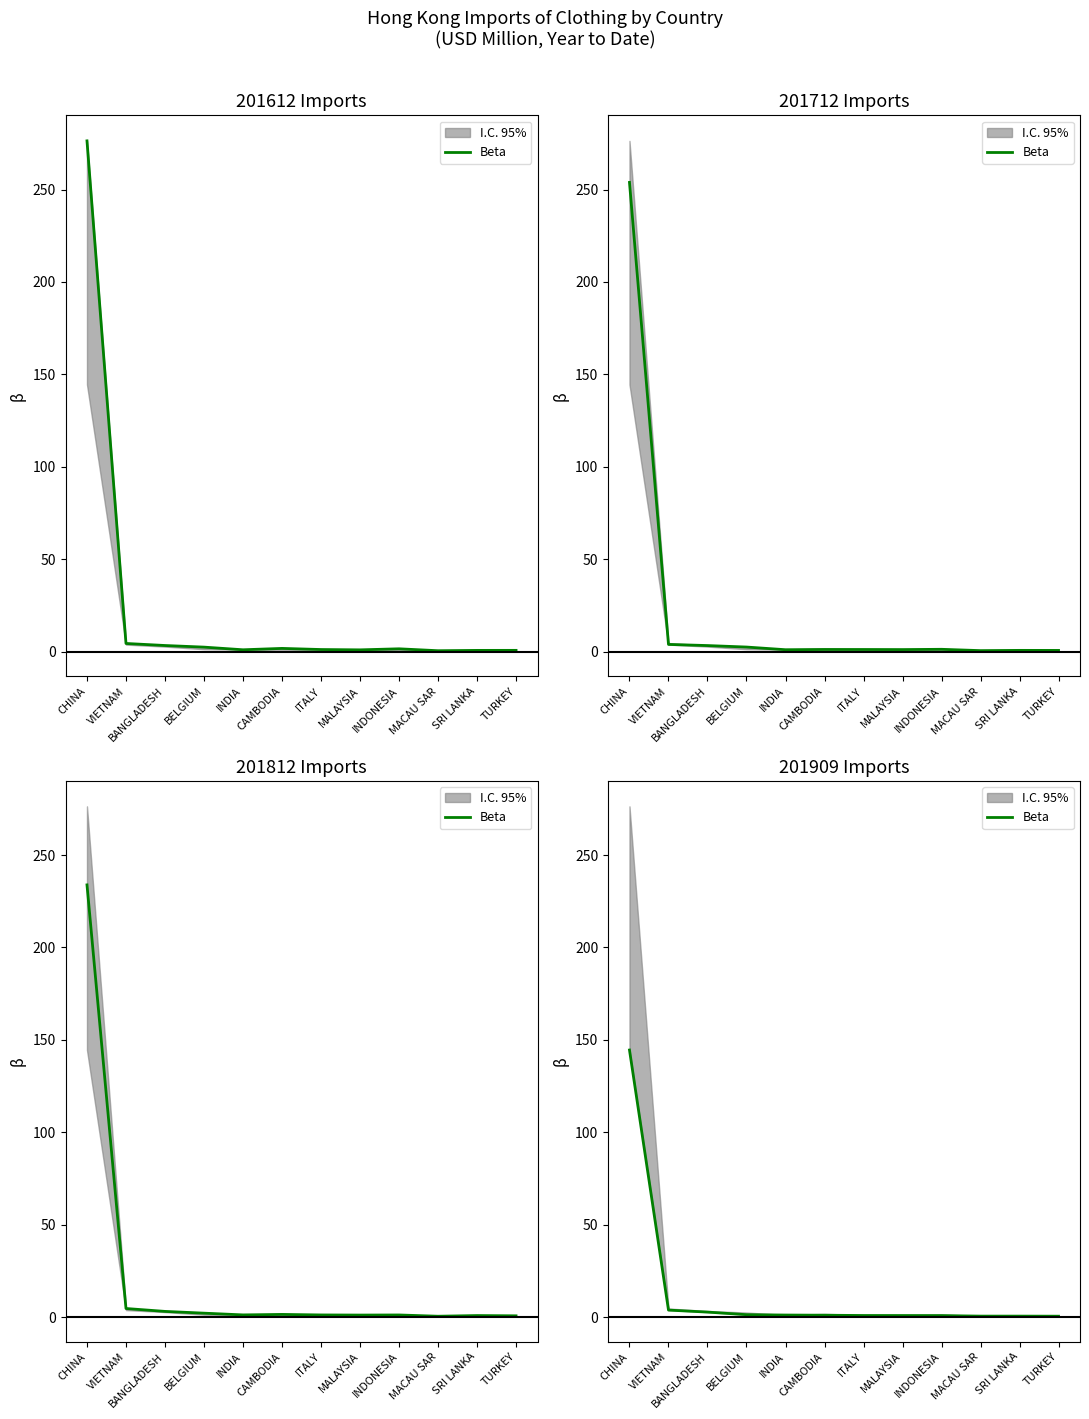

Rank the categories by value from highest to lowest.

CHINA, VIETNAM, BANGLADESH, BELGIUM, INDIA, CAMBODIA, ITALY, MALAYSIA, INDONESIA, MACAU SAR, SRI LANKA, TURKEY